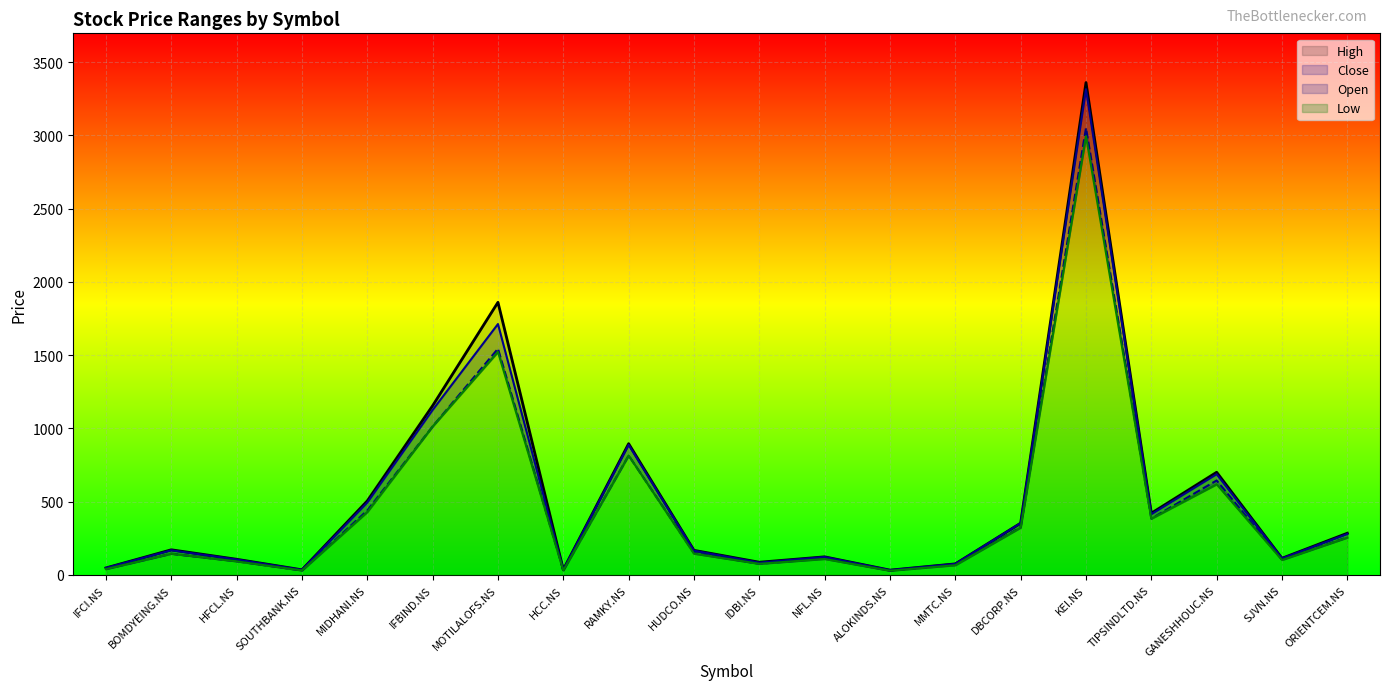

True or false: Low and High cross at least once.

False